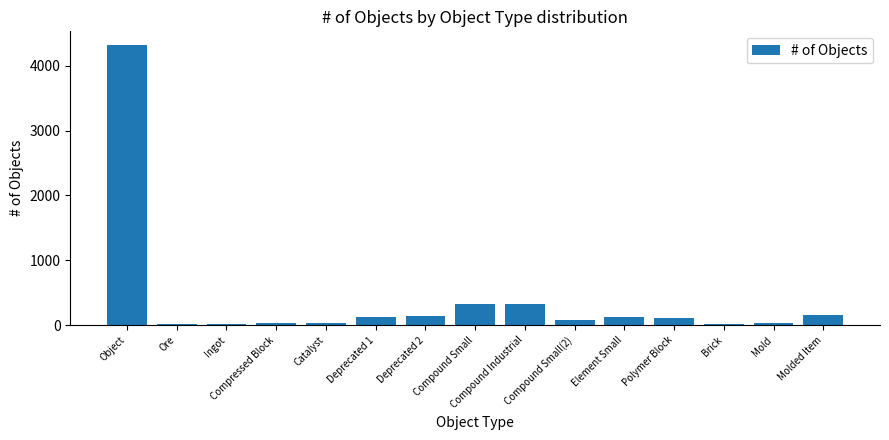

What is the maximum value shown in the chart?

4316